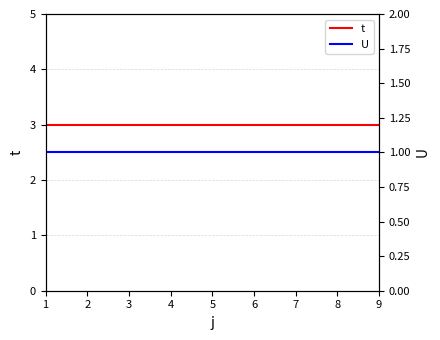

What are all the series names shown in the legend?

t, U